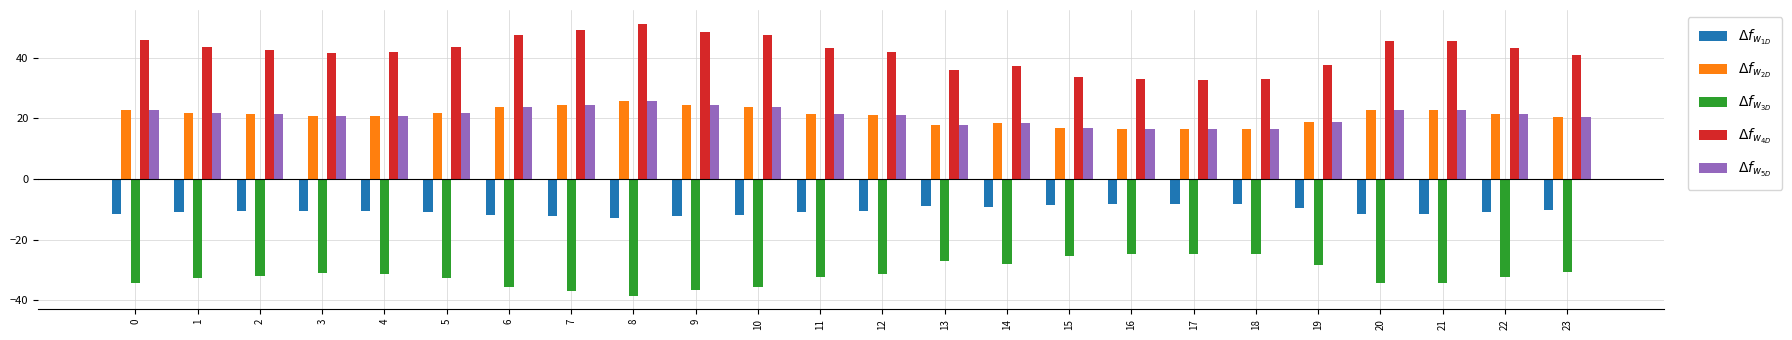

What is the spread (max minus min) of values at 20?

79.9